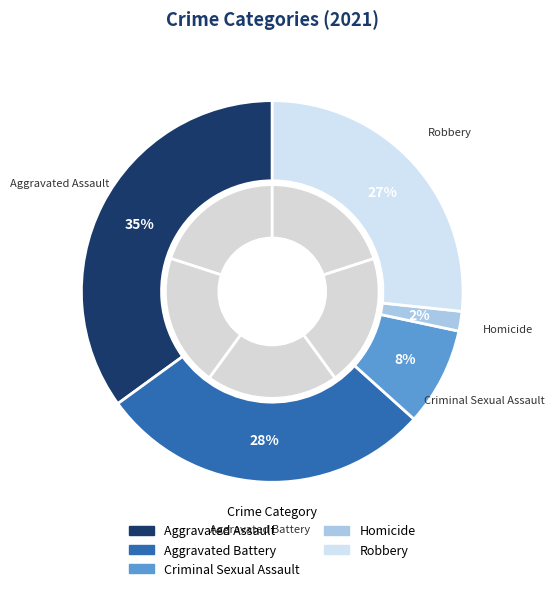

Which slice is the smallest?

Homicide